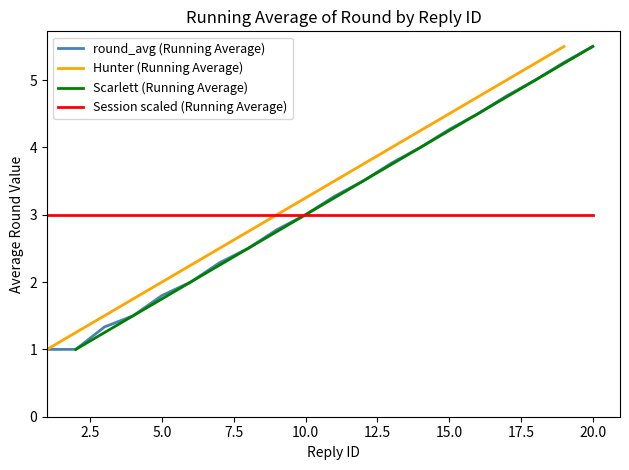

At which label is the value closest to 3?

10